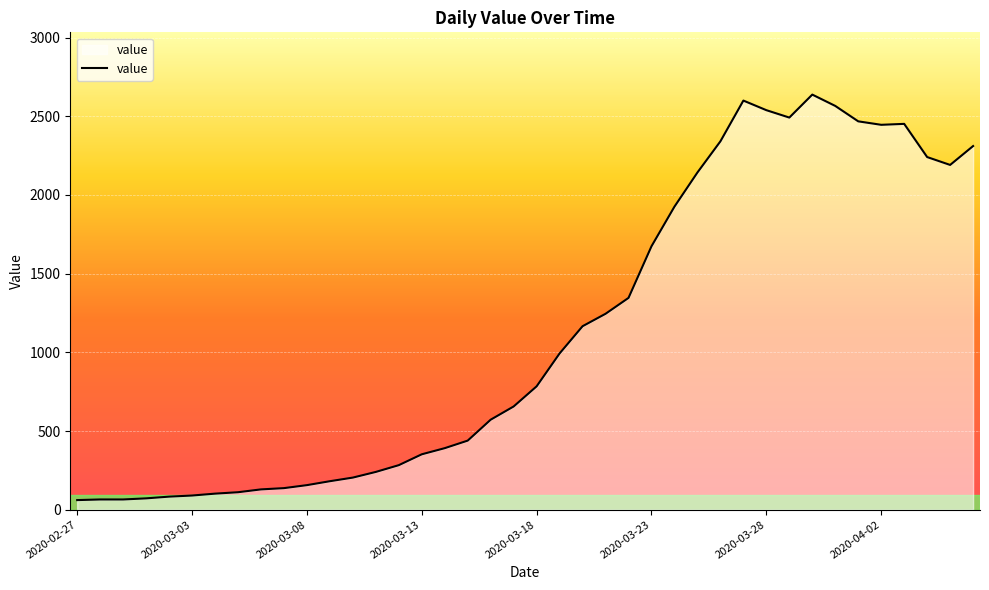

What is the sum of all values?

44951